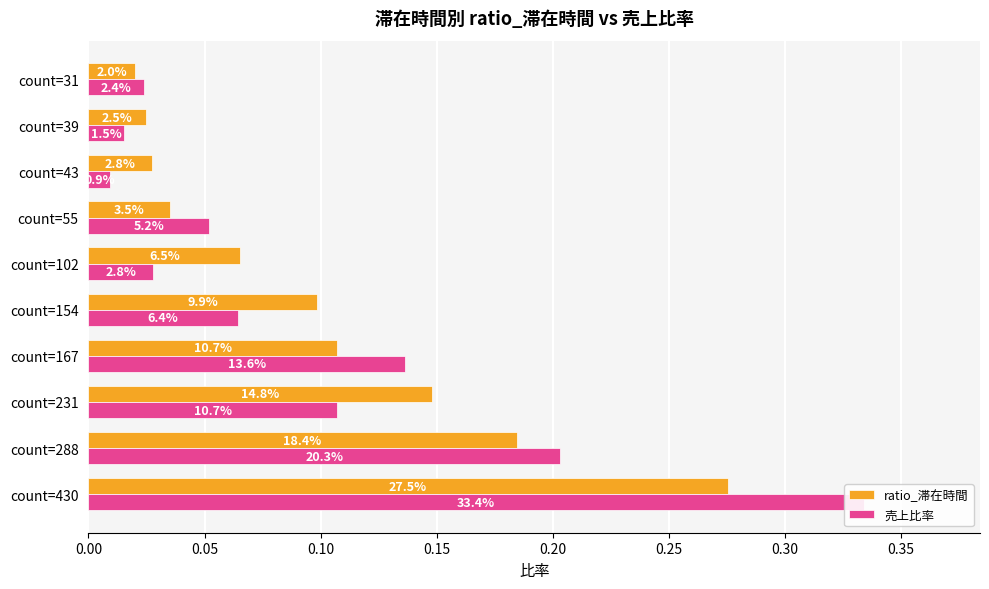

At 0.20, list the series in order from smallest to largest.

売上比率, ratio_滞在時間